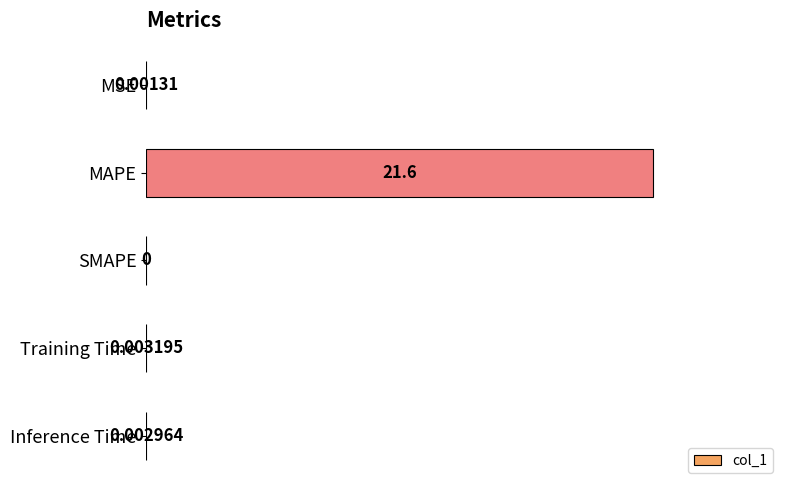

What is the sum of all values?

21.6